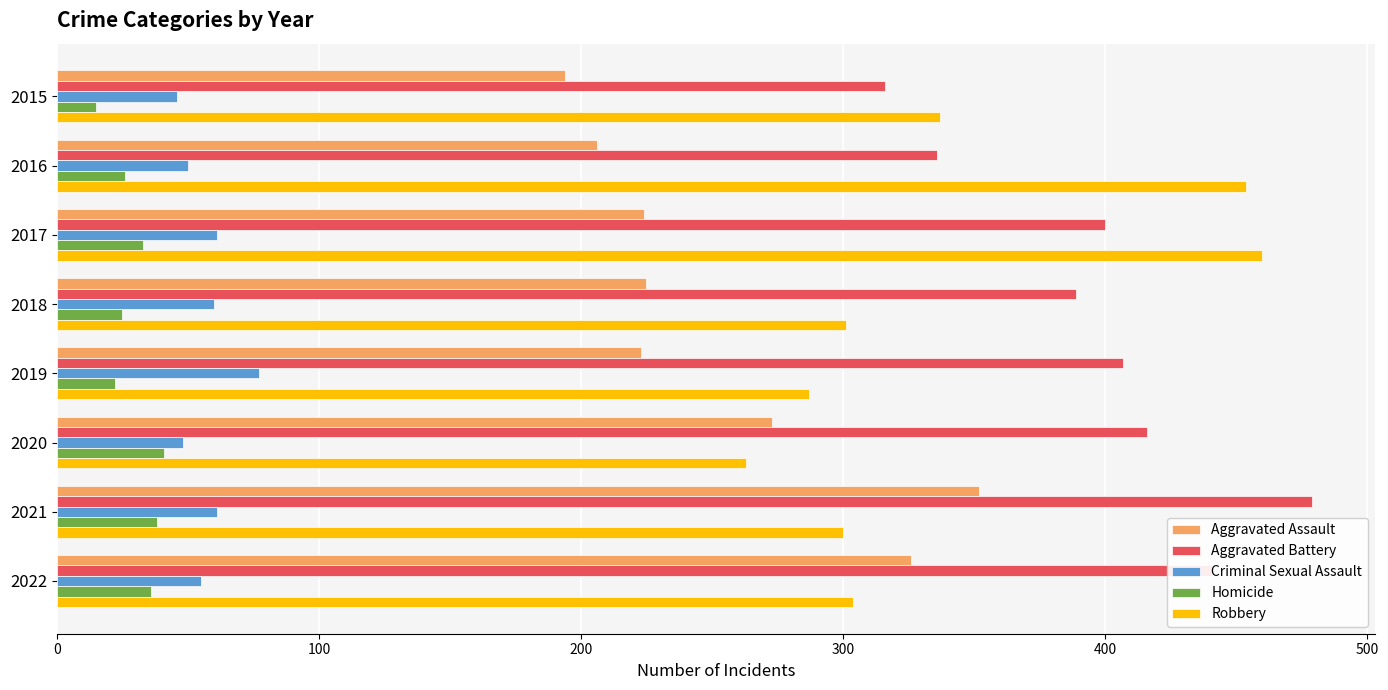

What is the total value across all series at 2019?

1016